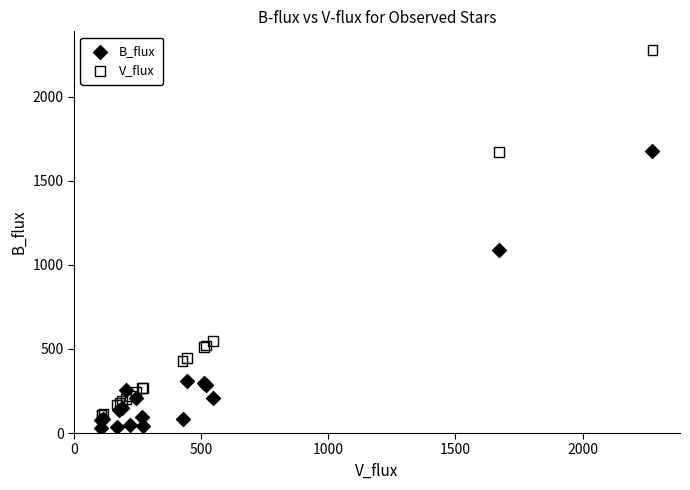

Which series has the largest Y range (max minus min)?

V_flux